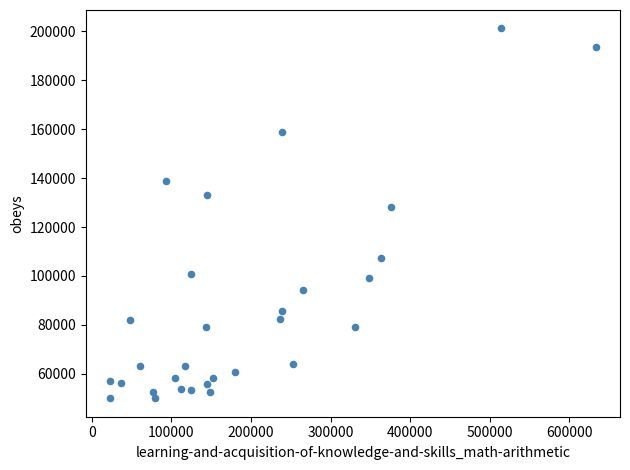

What is the range of Y values (max minus min)?

151112.5